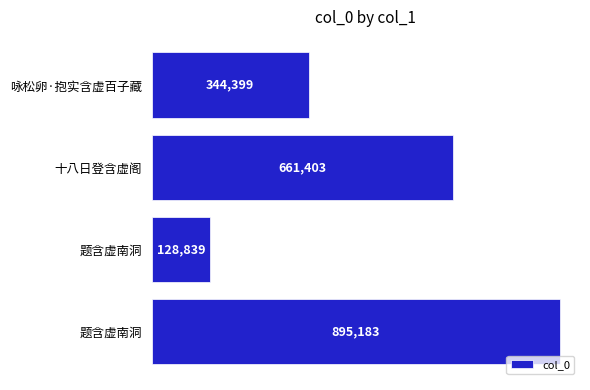

Does the chart contain any negative values?

No